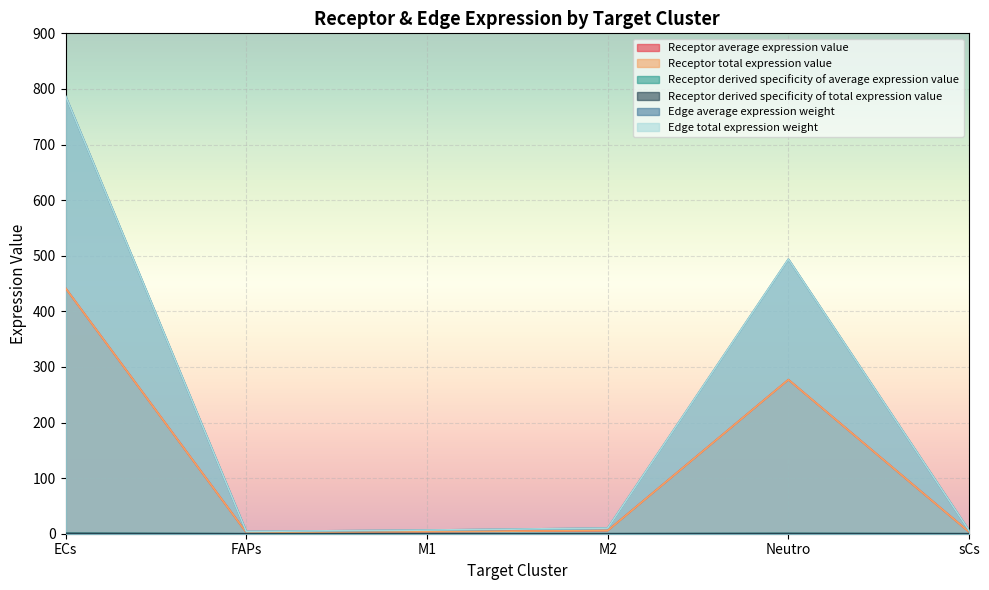

What is the label of the 3rd point from the left?

M1